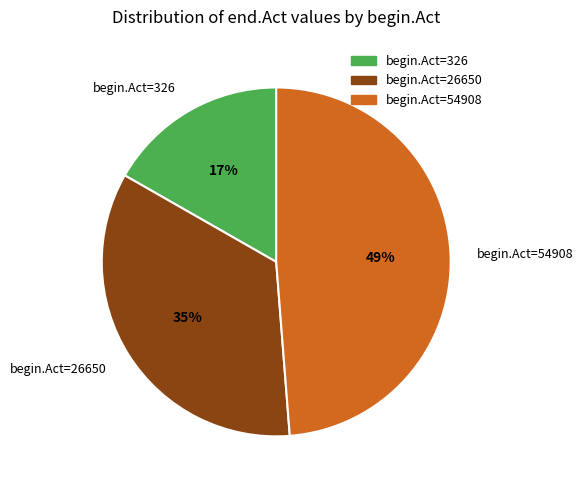

Is there a majority slice in this chart?

No